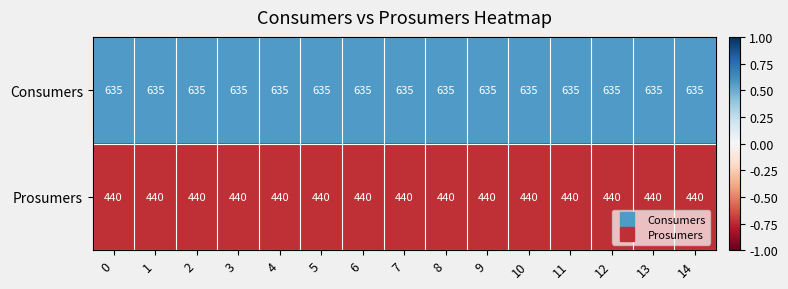

What is the average value of the Consumers series?

635